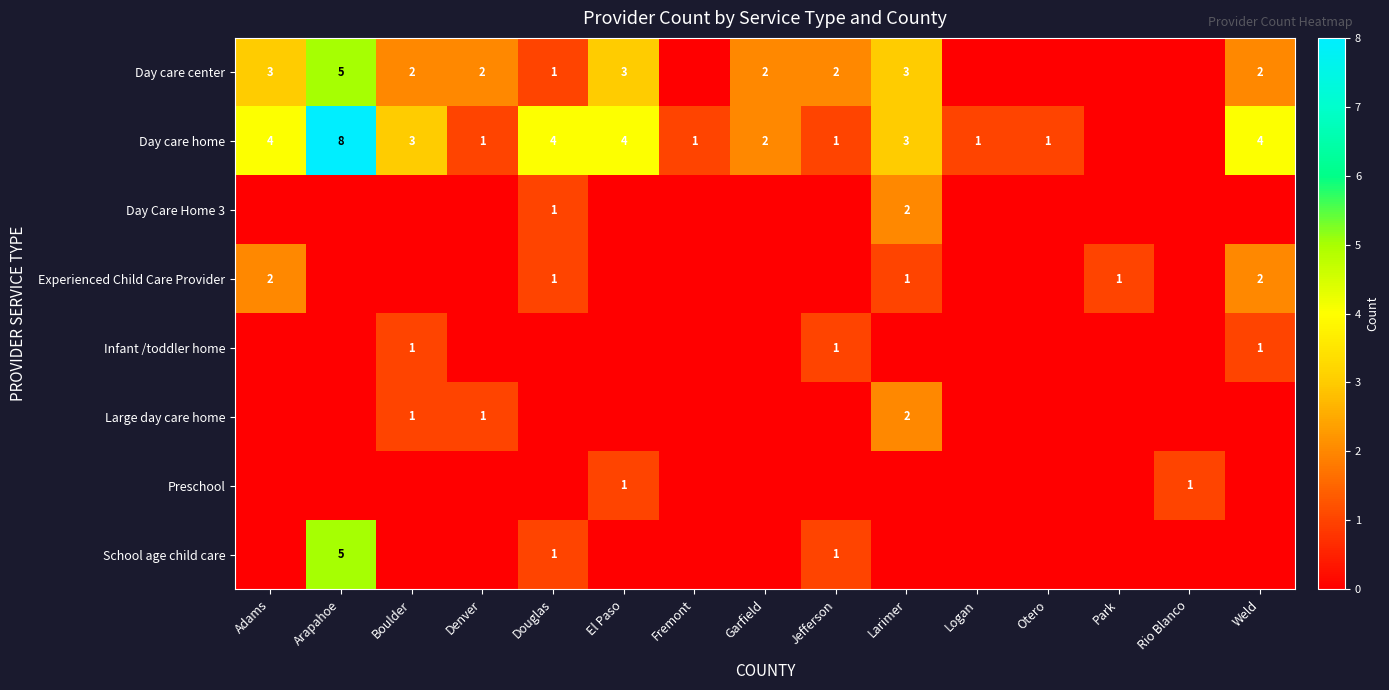

The Day care center series shows 5 at Arapahoe. True or false?

True